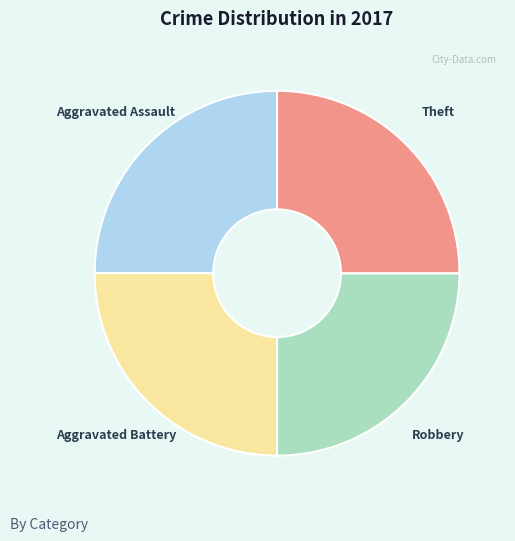

Does any single category account for the majority?

No